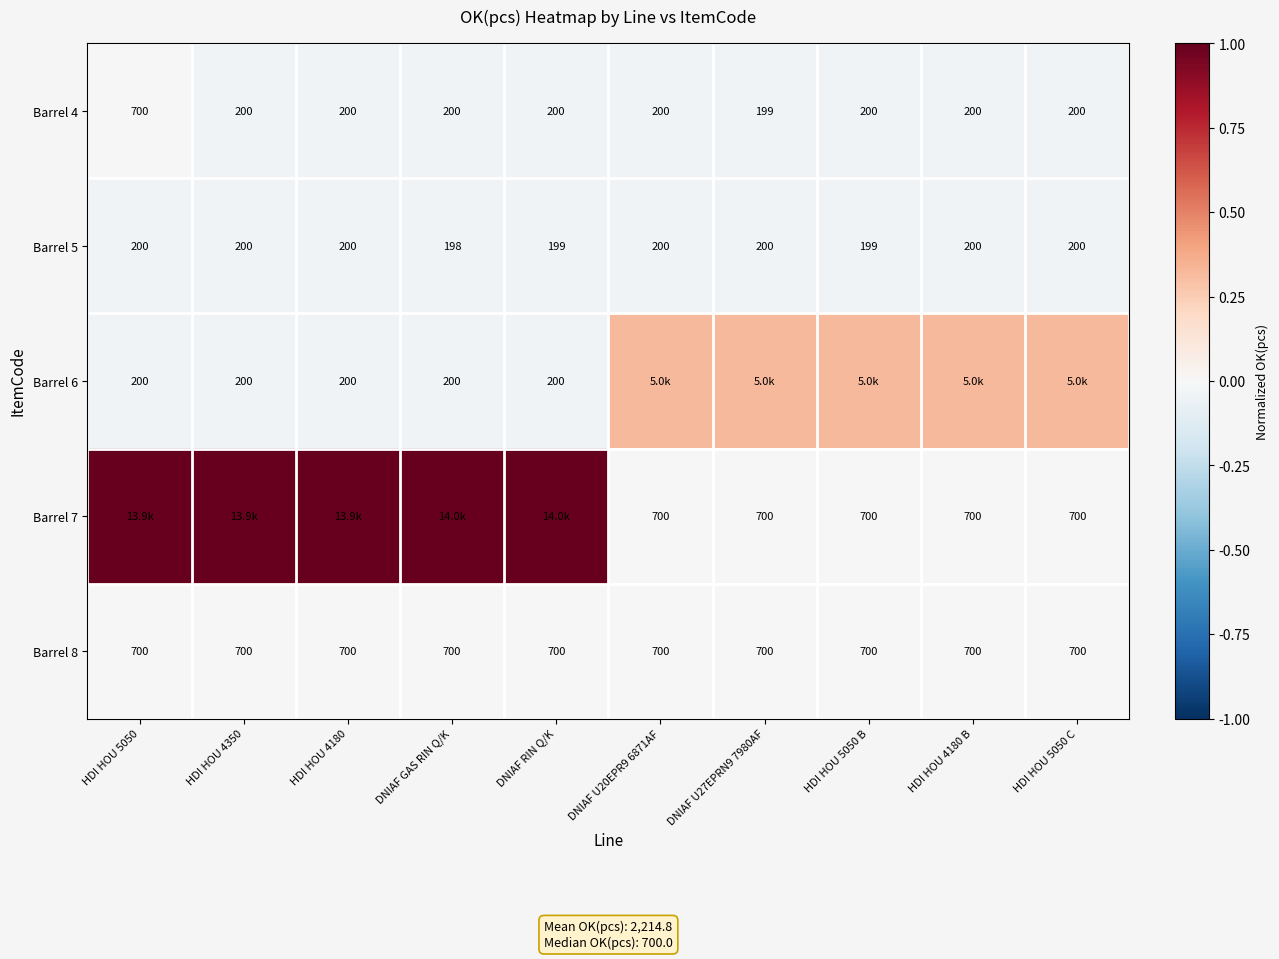

Is the value of Barrel 7 at DNIAF U27EPRN9 7980AF greater than the value of Barrel 4 at DNIAF U27EPRN9 7980AF?

Yes